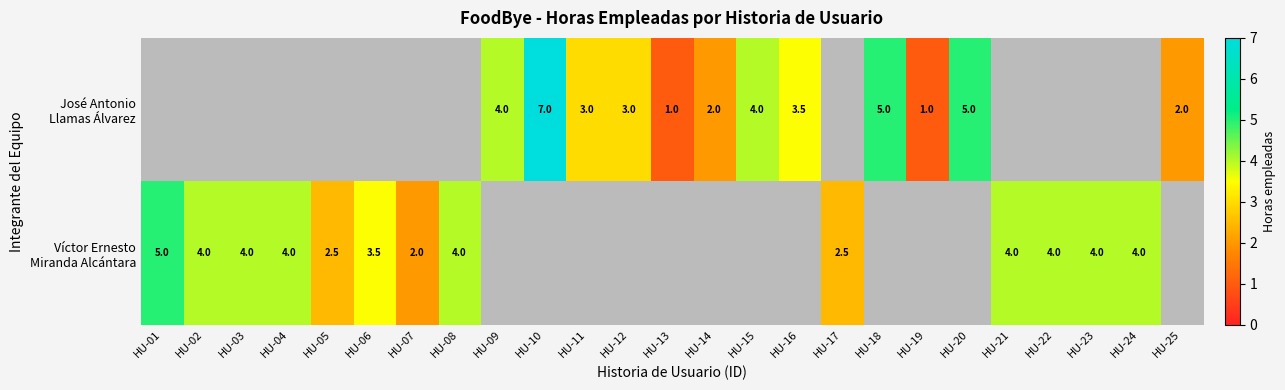

At HU-12, list the series in order from largest to smallest.

José Antonio Llamas Álvarez, Víctor Ernesto Miranda Alcántara